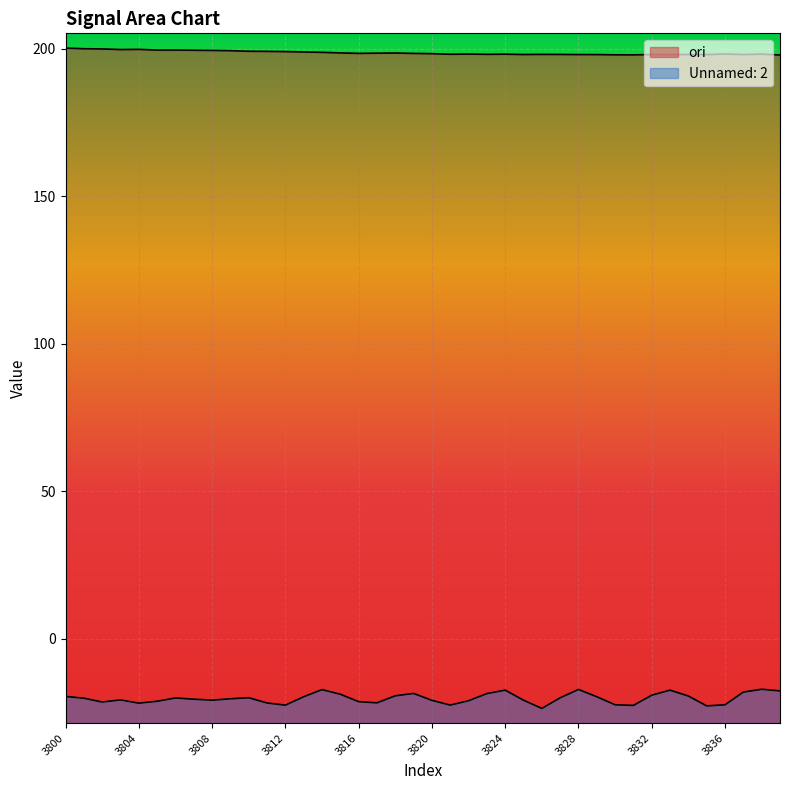

What is the sum of the Unnamed: 2 values at 3834 and 3811?

-41.3